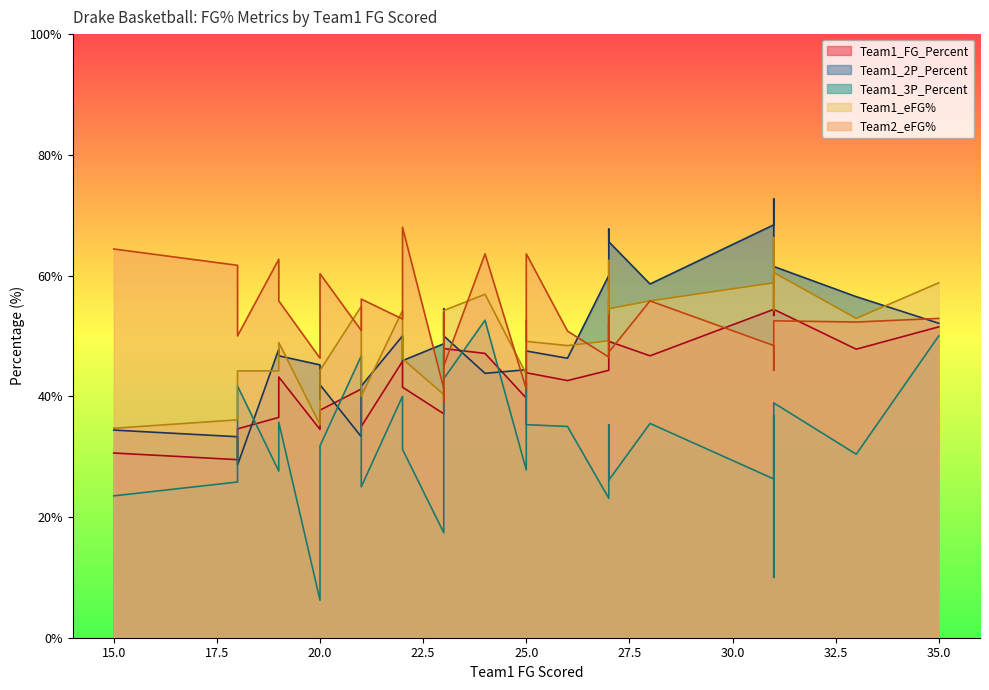

True or false: Team1_eFG% has a value of 40.0 at 21.

True